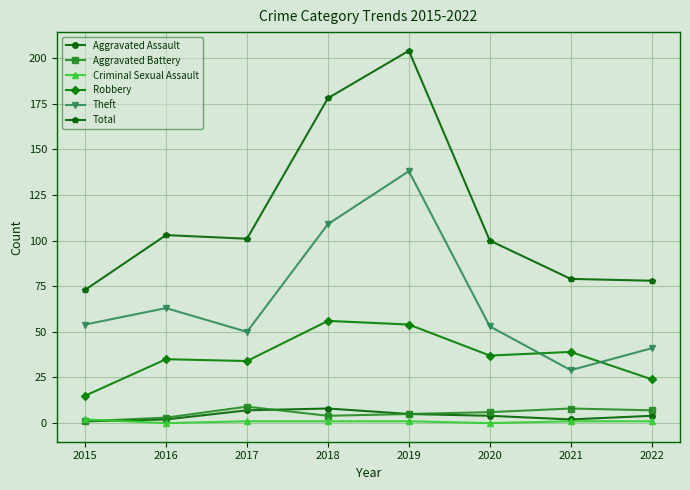

Which series has the widest spread of values?

Total